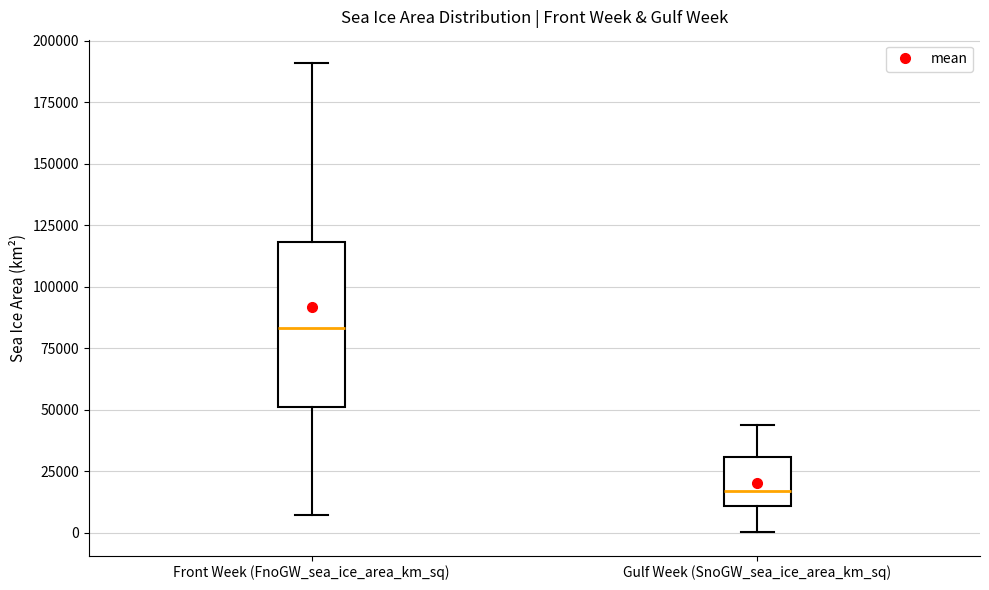

Which box is the tallest, from its lower edge to its upper edge?

Front Week (FnoGW_sea_ice_area_km_sq)